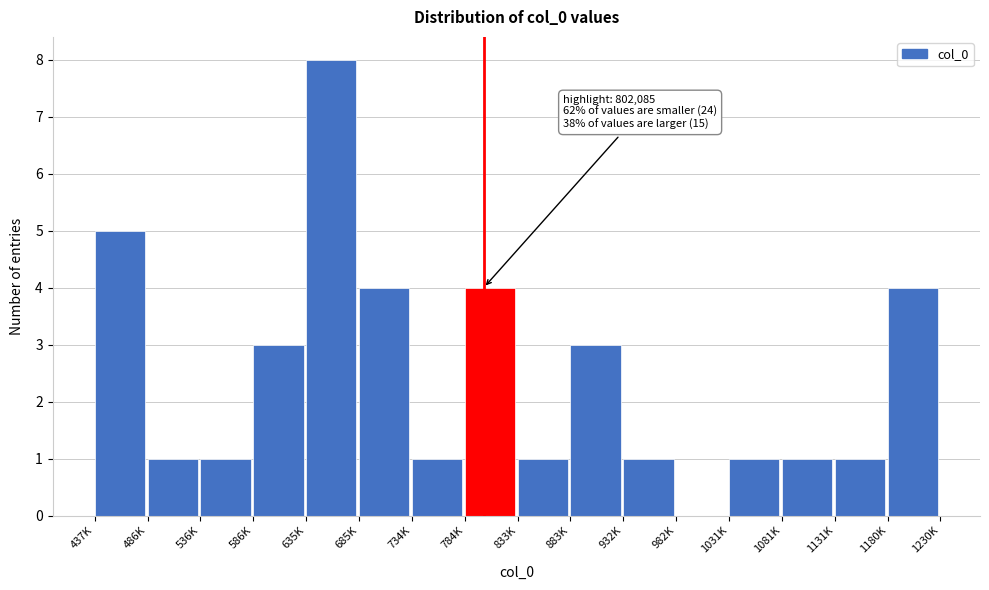

Reading left to right, extract all data points from this chart.

437K=5	486K=1	536K=1	586K=3	635K=8	685K=4	734K=1	784K=4	833K=1	883K=3	932K=1	982K=0	1031K=1	1081K=1	1131K=1	1180K=4